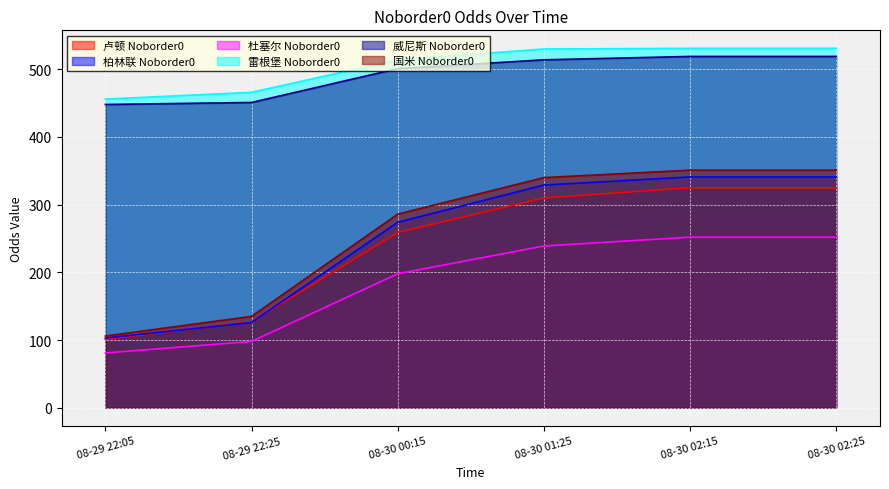

True or false: 卢顿 Noborder0 has a value of 127 at 08-29 22:25.

True